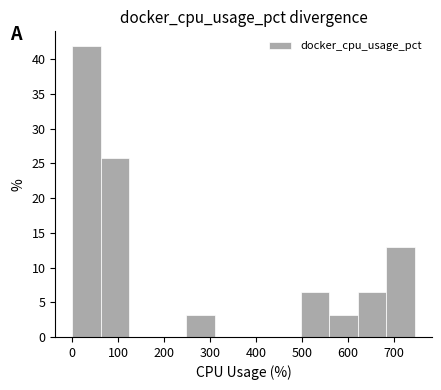

Reading left to right, list every bar in this chart as the range it spans on the x-axis followed by its height. Neither the bar edges nor the heights are printed on the chart, so give them approximately, as read against the axes.

0 to 60: 42.0
60 to 120: 26.0
120 to 190: 0
190 to 250: 0
250 to 310: 3.0
310 to 370: 0
370 to 430: 0
430 to 500: 0
500 to 560: 6.5
560 to 620: 3.0
620 to 680: 6.5
680 to 750: 13.0